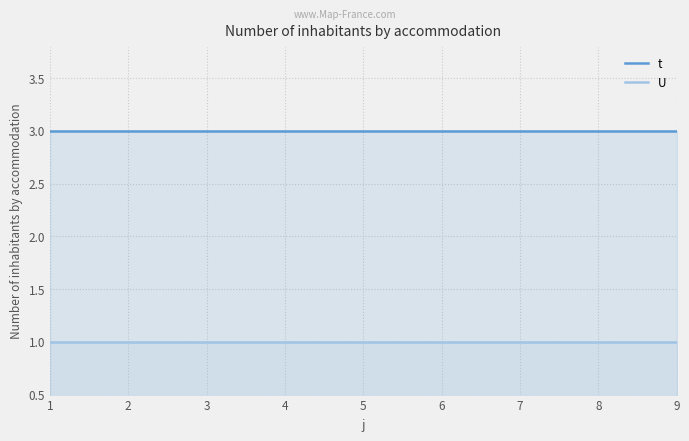

Count the number of data series in this chart.

2